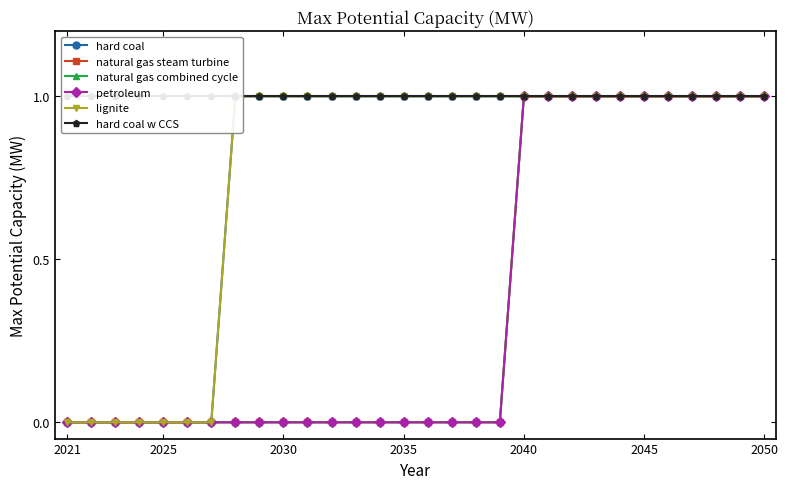

True or false: lignite has more than 0 points higher than both neighbors.

False